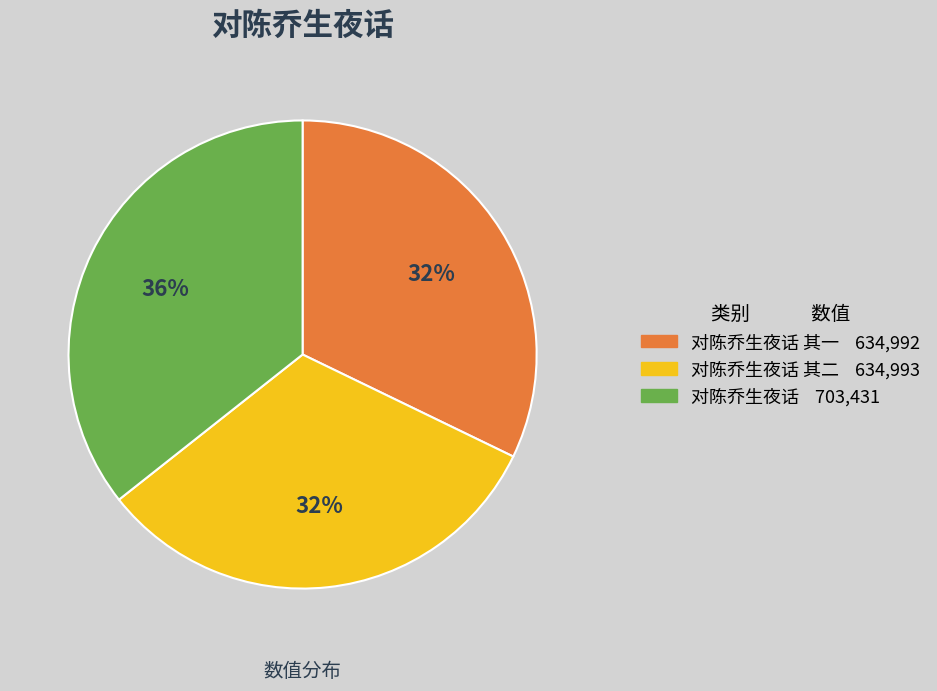

To the nearest percent, what is the average slice percentage?

33%